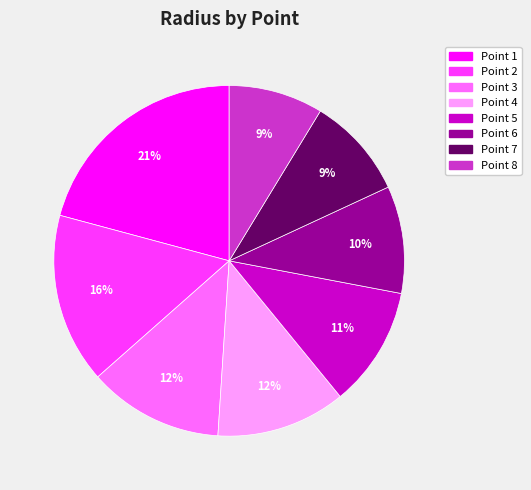

Is it true that Point 5 is 11% of the pie?

True